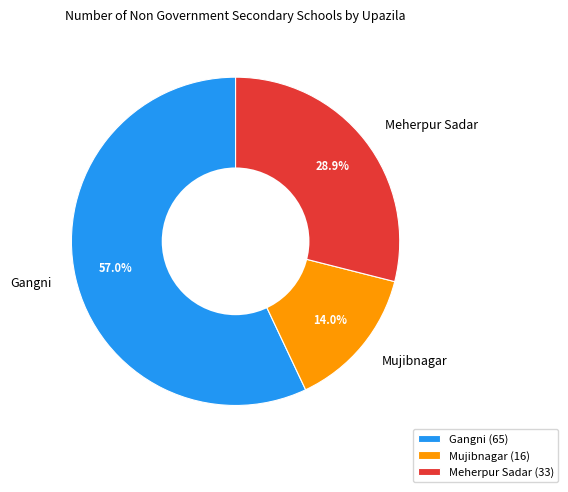

Is the sum of Mujibnagar and Gangni greater than half?

Yes